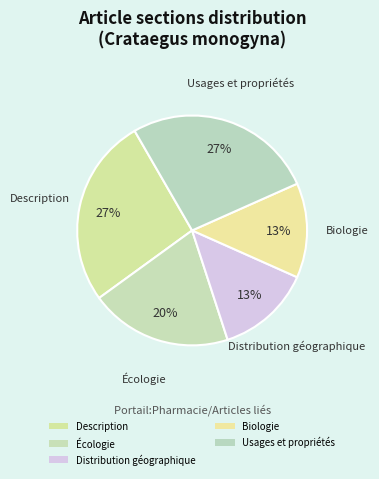

What is the total percentage of Usages et propriétés and Écologie?

46.7%